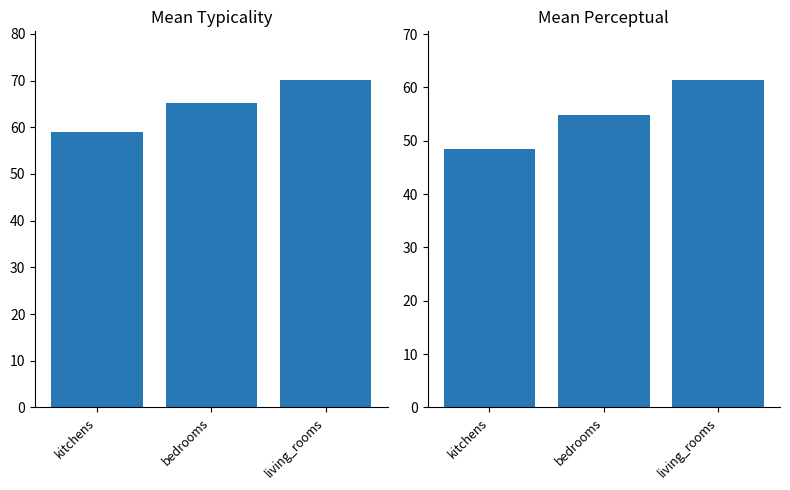

Which category has the lowest value across all series?

kitchens